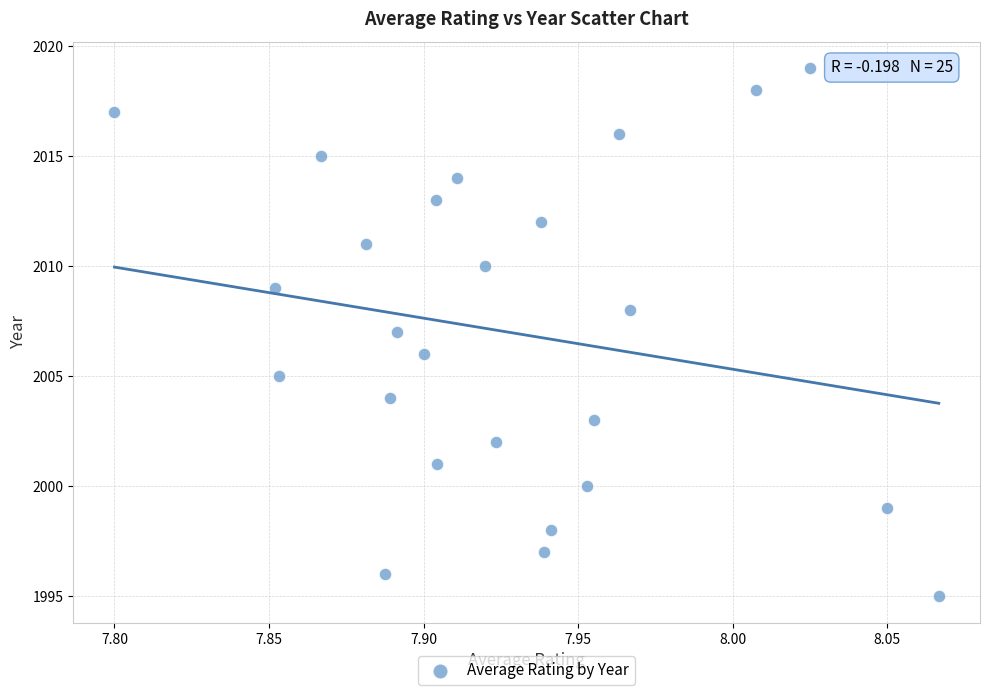

How many points are shown in the scatter plot?

25